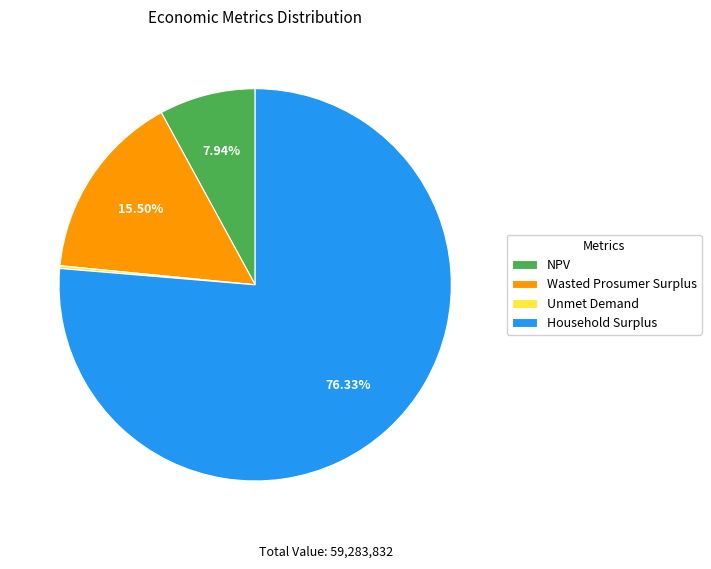

Which slice is the largest?

Household Surplus